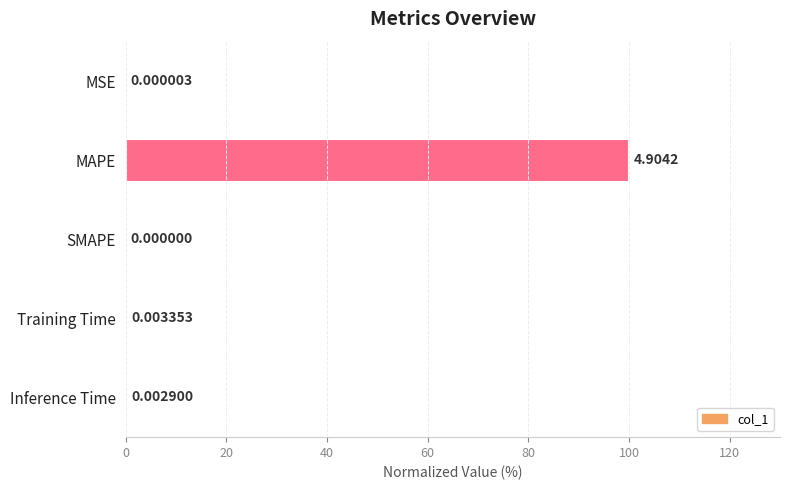

Which has a higher value, SMAPE or Inference Time?

Inference Time